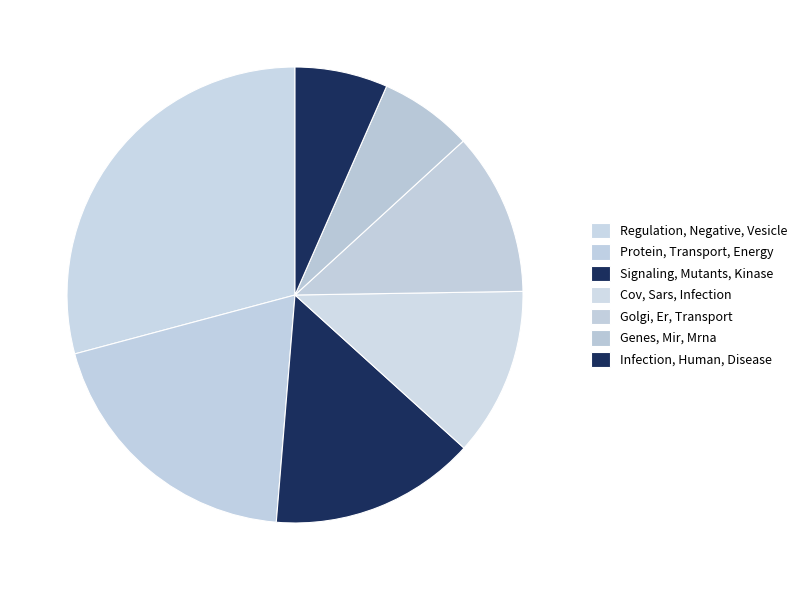

How many slices are in this pie chart?

7